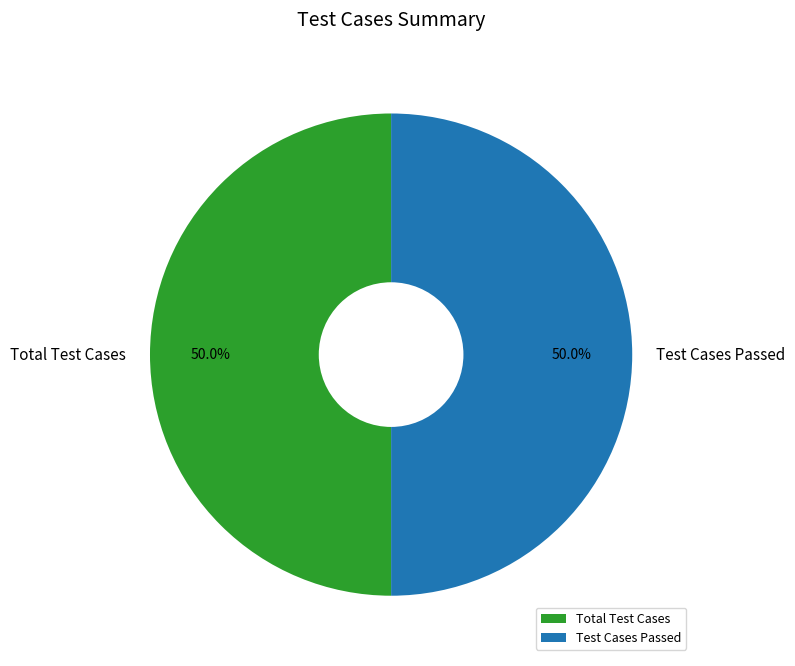

What is the ratio of the value at Test Cases Passed to the value at Total Test Cases?

1.0